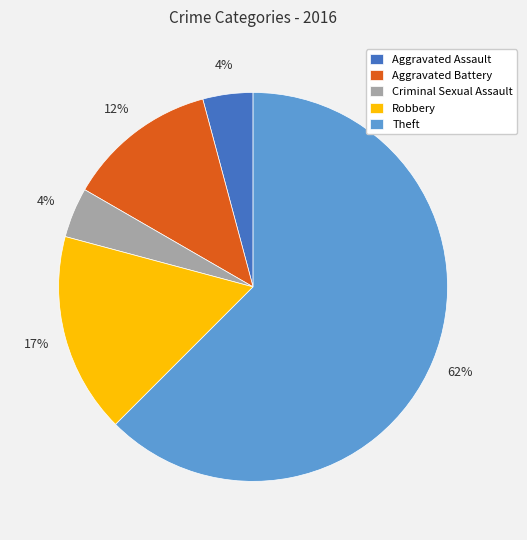

What is the largest slice in the pie chart?

Theft